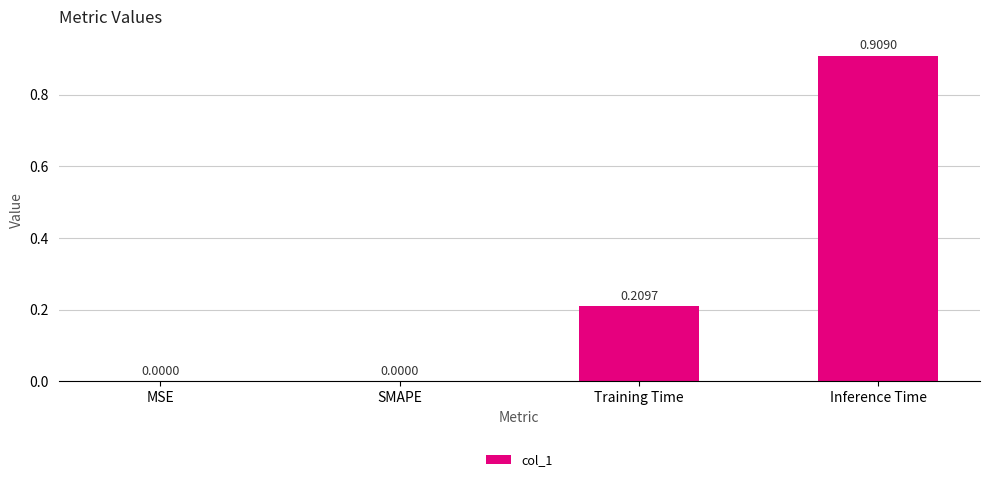

Which has a higher value, Training Time or SMAPE?

Training Time